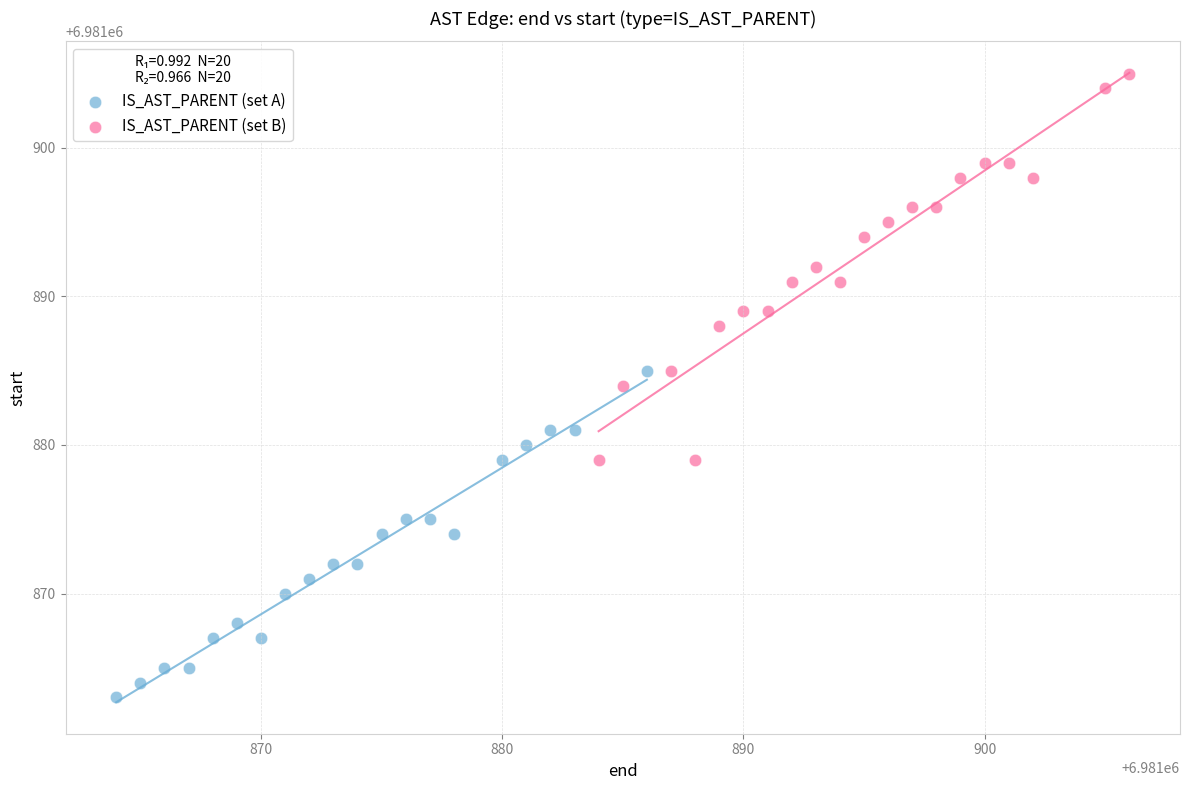

Which series has the widest spread of Y values?

IS_AST_PARENT (set B)